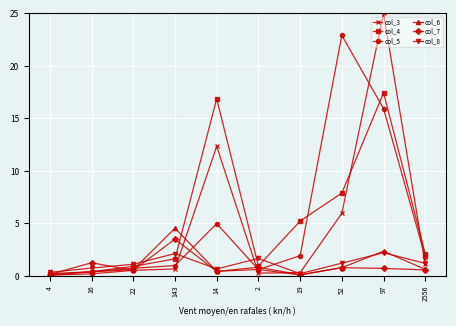

How many data points in col_4 are above 2?

5